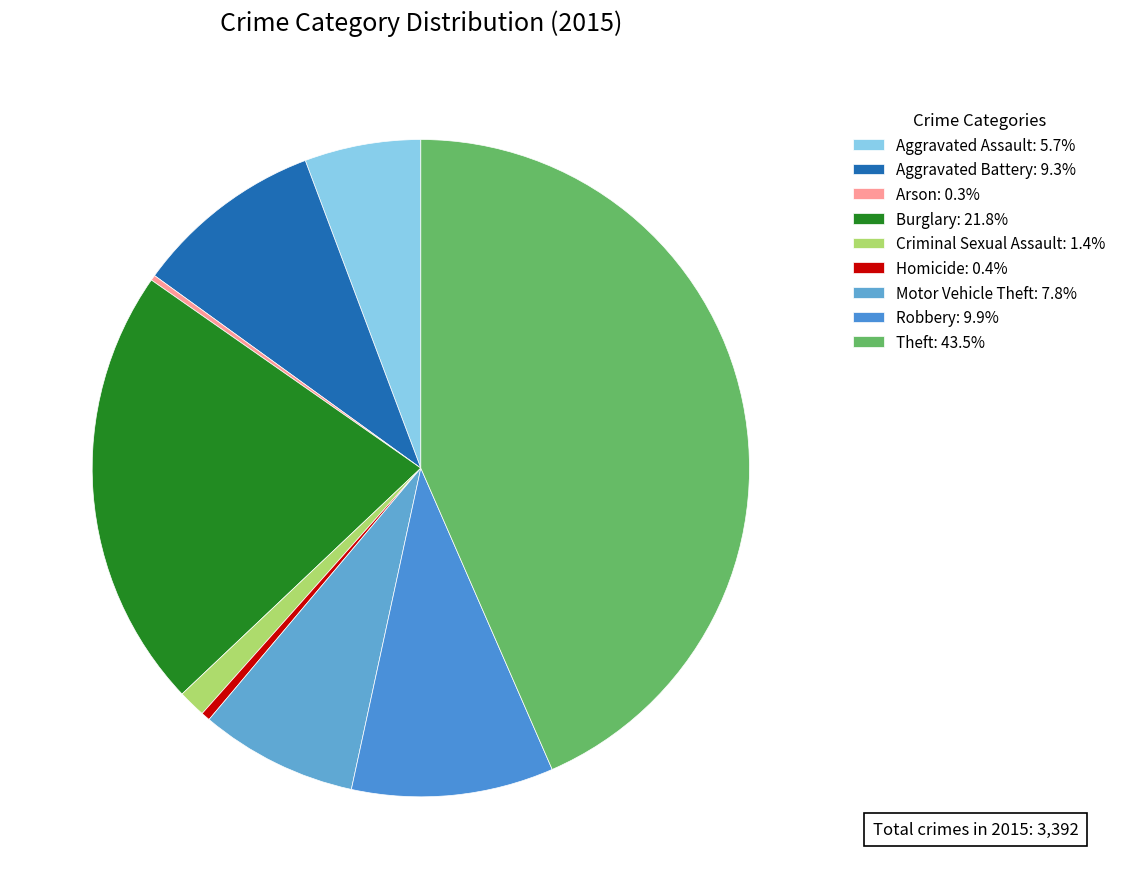

Which has a higher value, Robbery or Arson?

Robbery